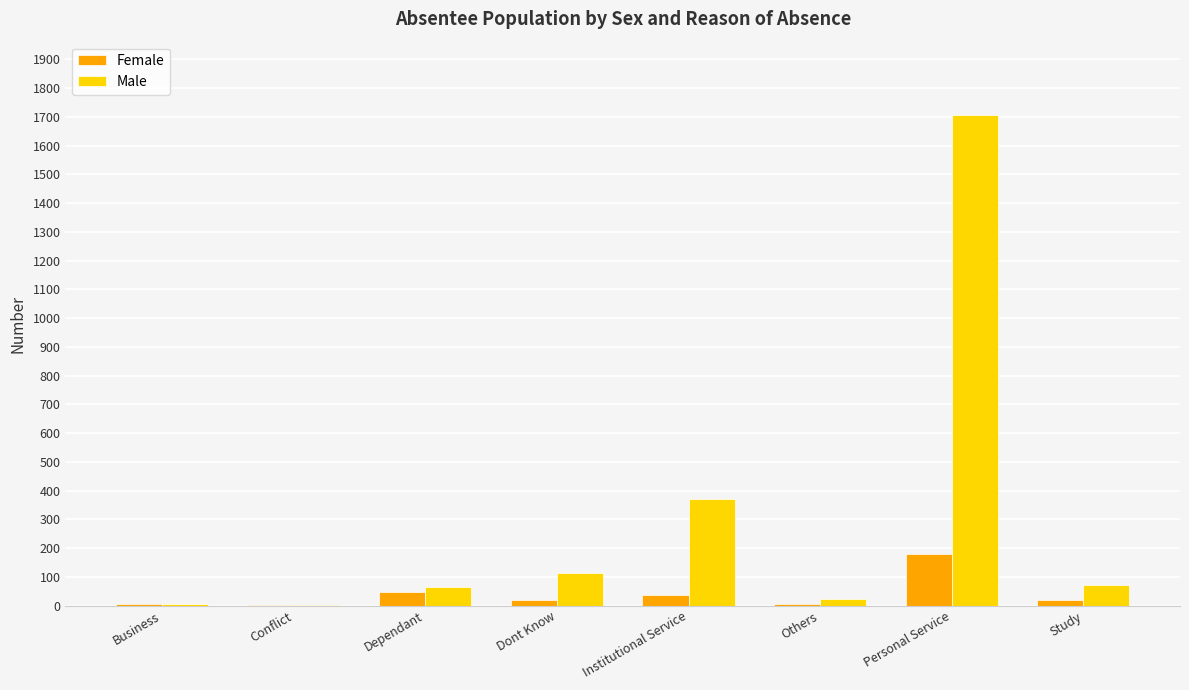

Read the Female value at Personal Service.

179